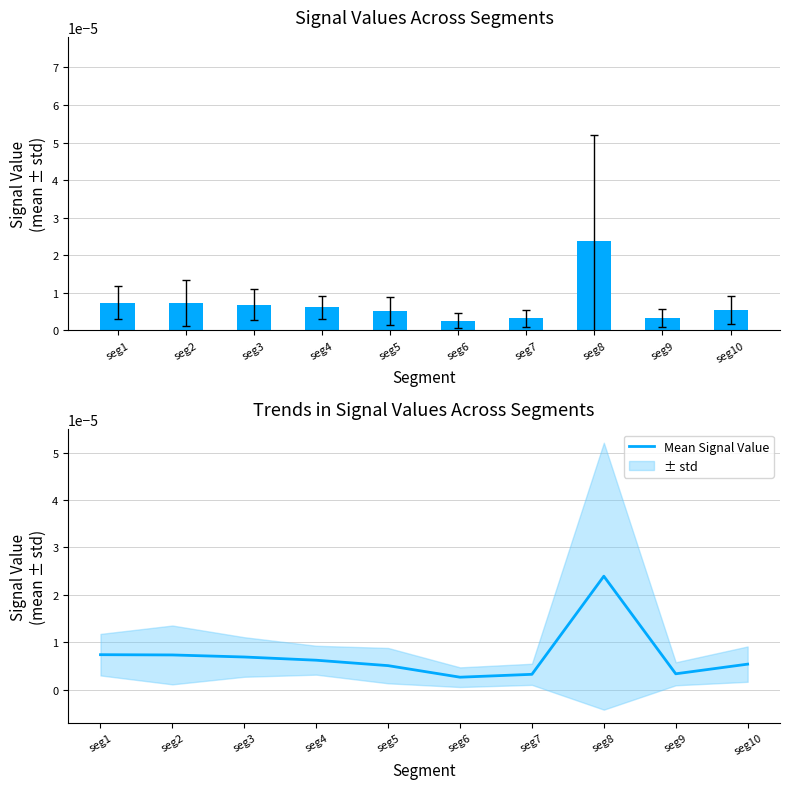

Does the chart contain any negative values?

No